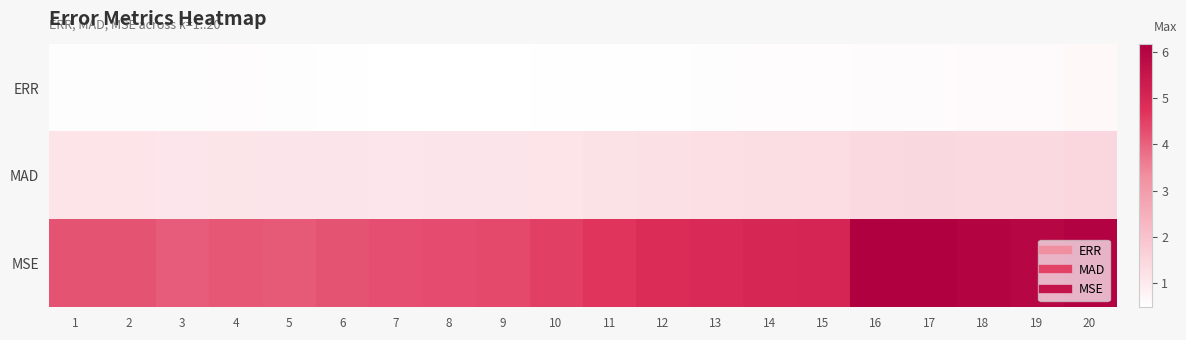

Reading right to left, extract all data points from this chart.

ERR: 20=0.6	19=0.6	18=0.6	17=0.6	16=0.6	15=0.6	14=0.5	13=0.5	12=0.5	11=0.5	10=0.5	9=0.5	8=0.5	7=0.5	6=0.5	5=0.5	4=0.5	3=0.5	2=0.5	1=0.5
MAD: 20=1.5	19=1.4	18=1.4	17=1.4	16=1.4	15=1.3	14=1.3	13=1.3	12=1.2	11=1.2	10=1.2	9=1.1	8=1.1	7=1.1	6=1.1	5=1.1	4=1.1	3=1.1	2=1.1	1=1.1
MSE: 20=6.1	19=6.0	18=6.1	17=6.2	16=6.2	15=5.0	14=5.0	13=4.9	12=4.9	11=4.7	10=4.5	9=4.4	8=4.3	7=4.3	6=4.2	5=4.1	4=4.2	3=4.1	2=4.2	1=4.2